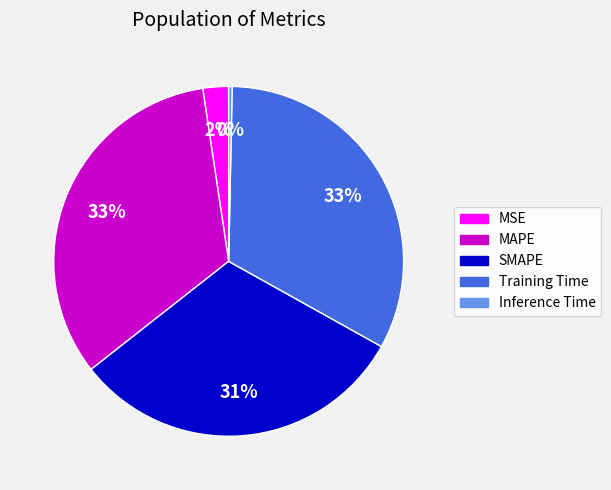

To the nearest percent, what portion does MSE represent?

2%